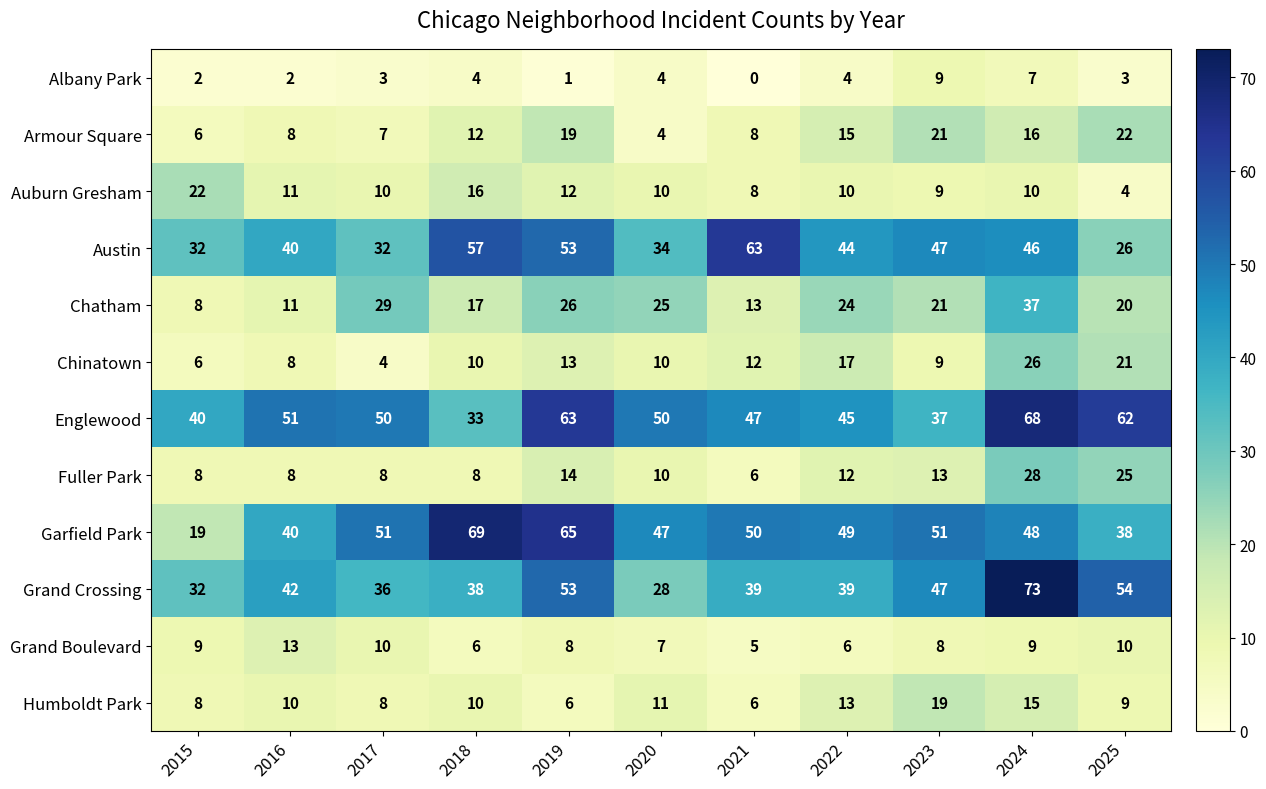

What is the minimum value for Humboldt Park?

6